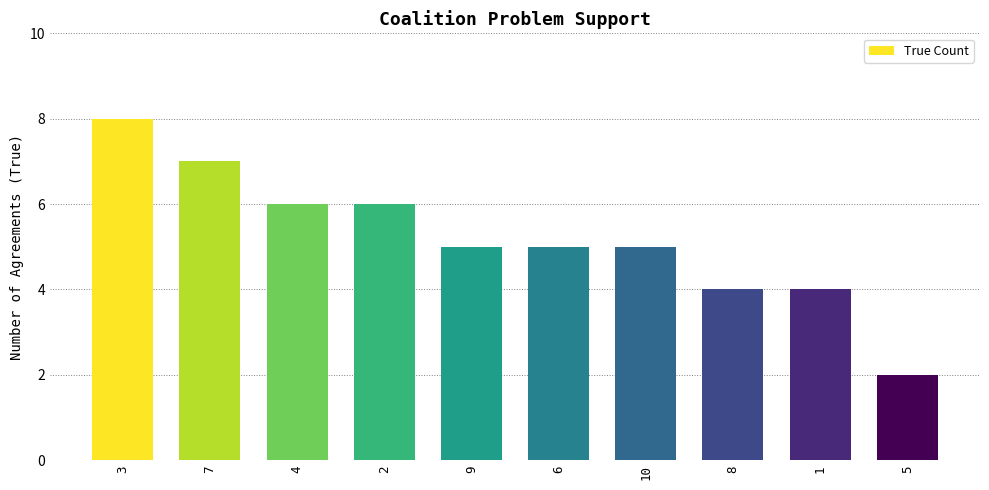

What is the smallest value displayed?

2